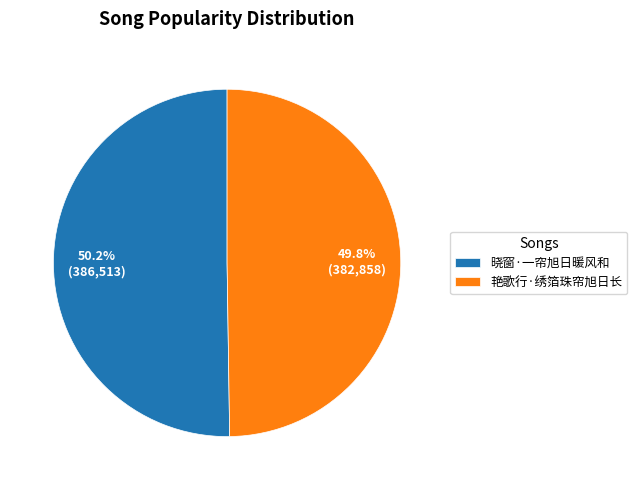

Is the sum of 艳歌行·绣箔珠帘旭日长 and 晓窗·一帘旭日暖风和 greater than half?

Yes